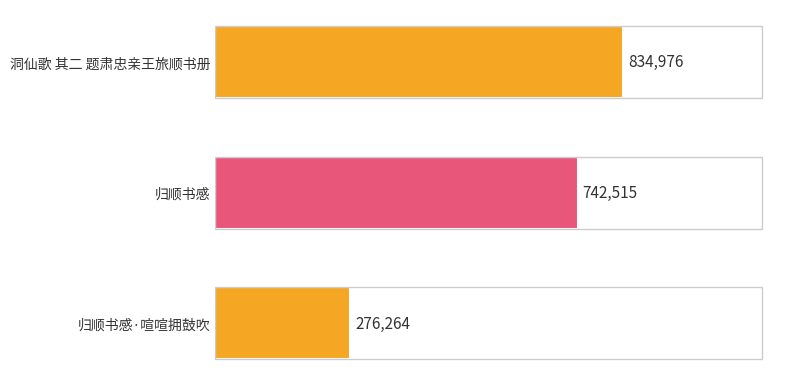

Does the chart contain stacked bars?

No